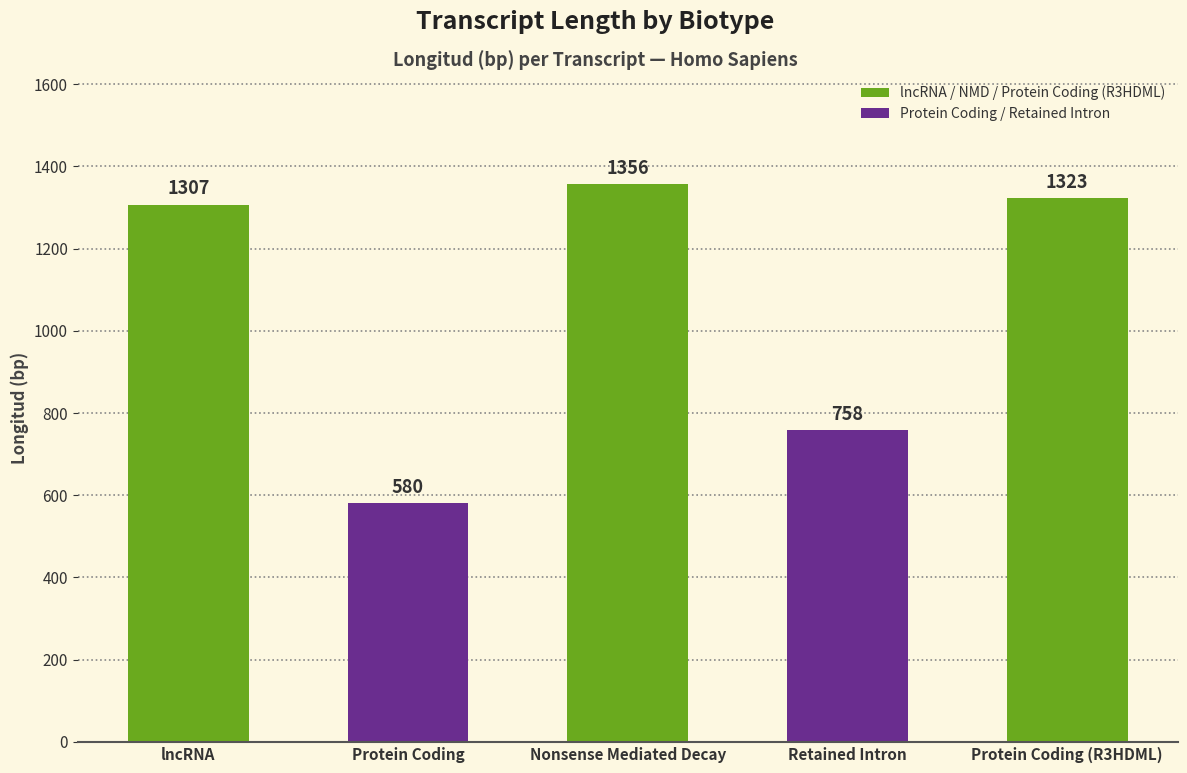

What is the ratio of the value at Protein Coding to the value at Nonsense Mediated Decay?

0.4